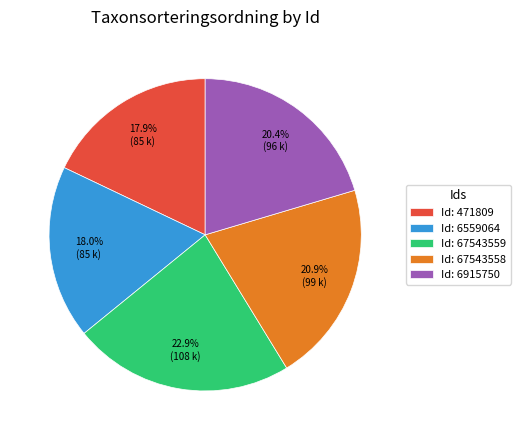

Approximately how many times larger is the value at Id: 67543559 compared to Id: 6559064?

1.3